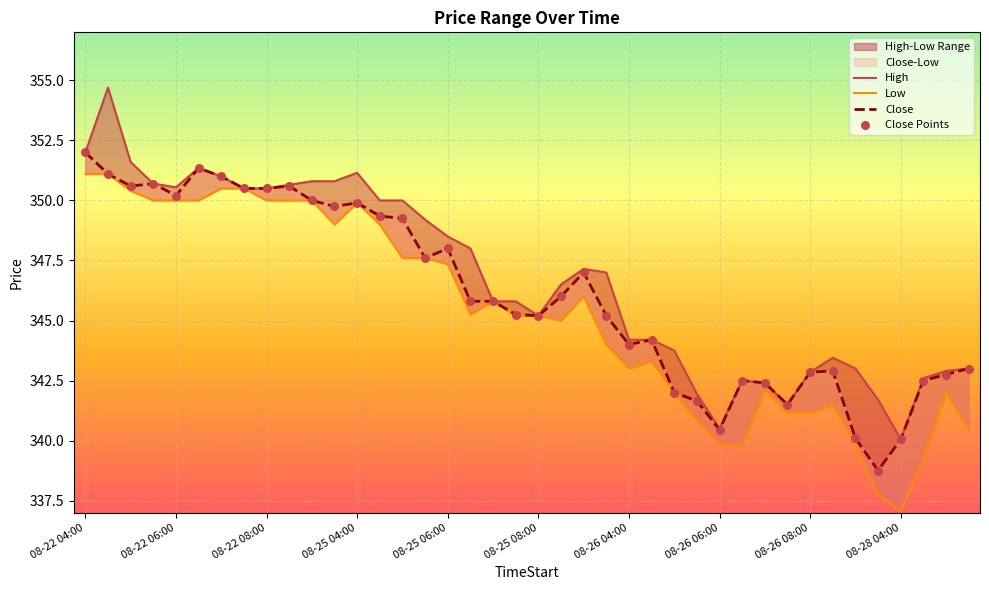

Which series contains the highest Y value?

High